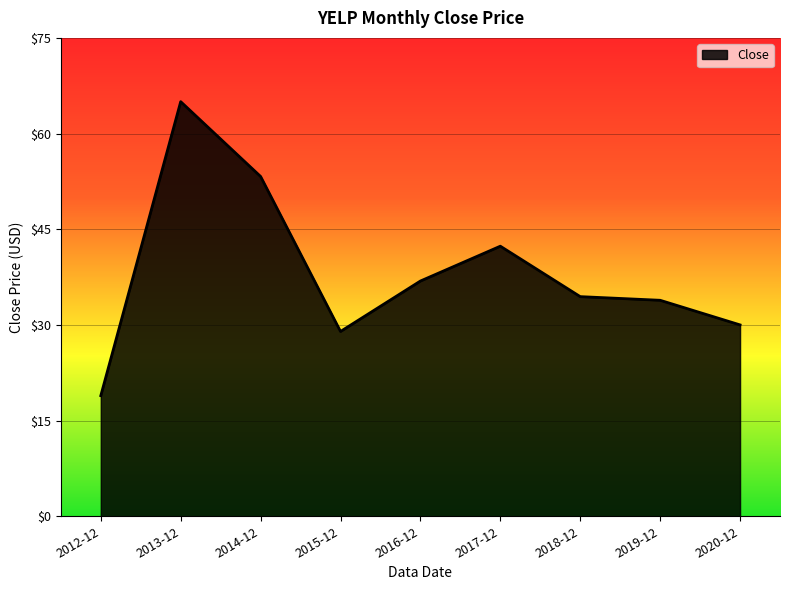

Does the chart display data point markers on the line(s)?

No